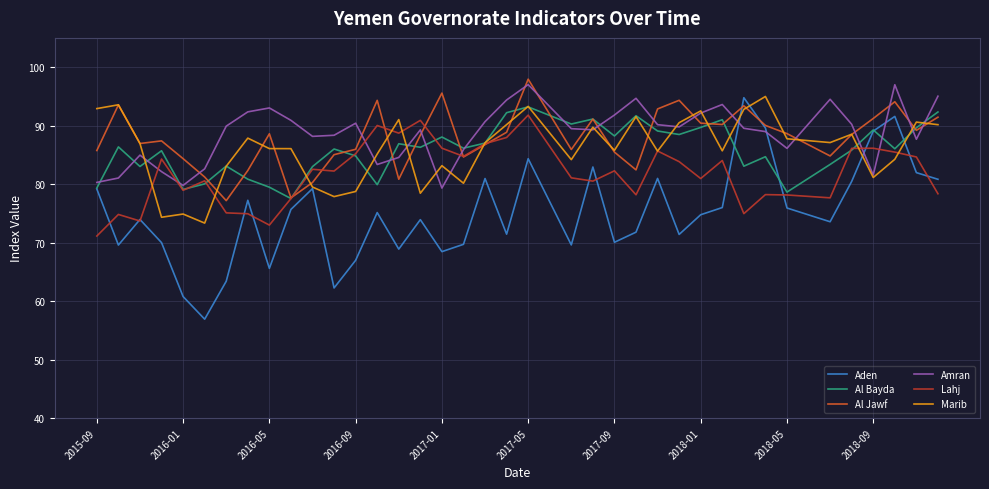

Which series has the widest spread of values?

Aden